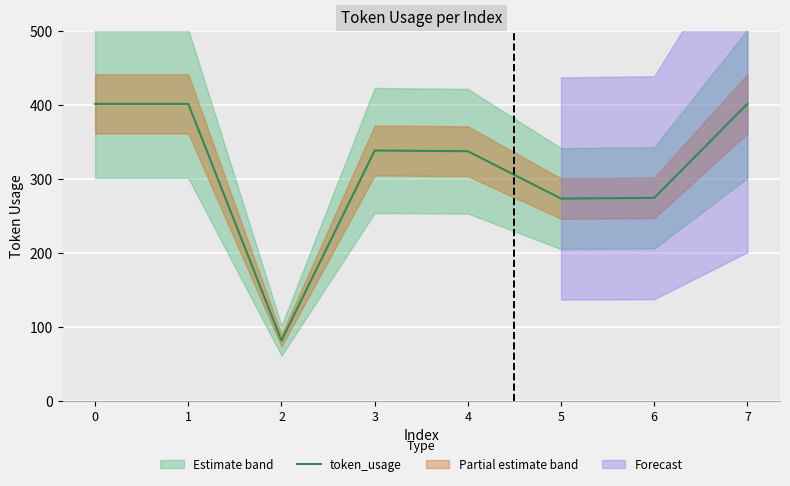

List the labels in order of value, smallest first.

2, 5, 6, 4, 3, 0, 1, 7